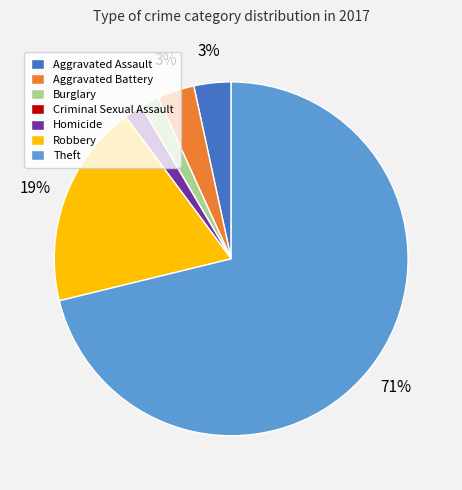

Combined, do Robbery and Aggravated Battery account for over 50%?

No